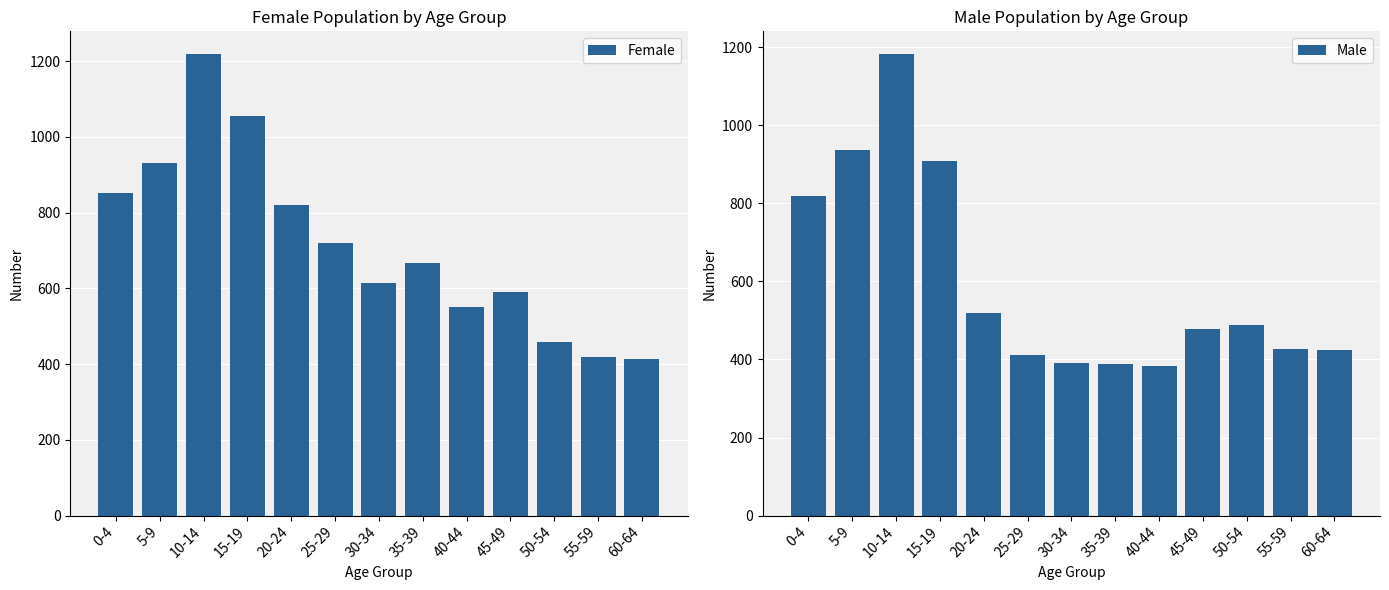

At which label is Male closest to 783?

0-4